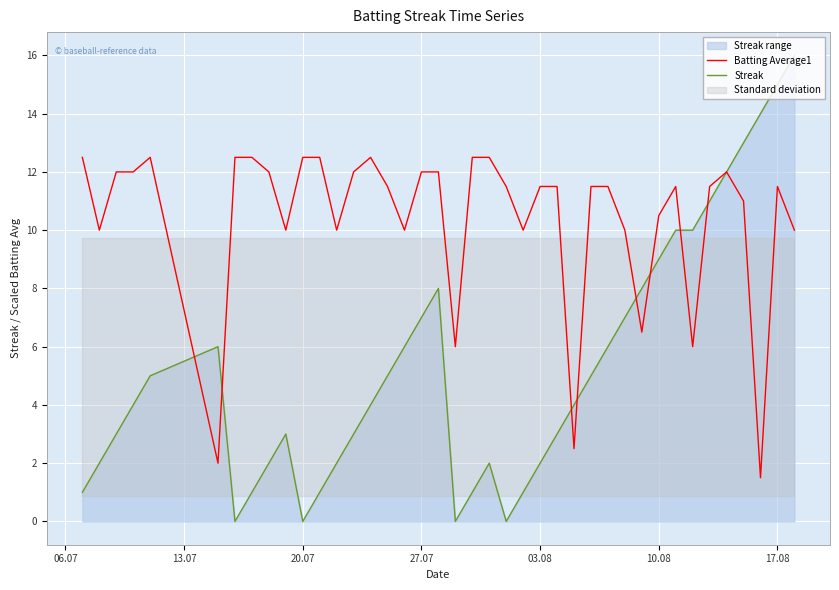

How many interior local peaks does the Batting Average1 series have?

5